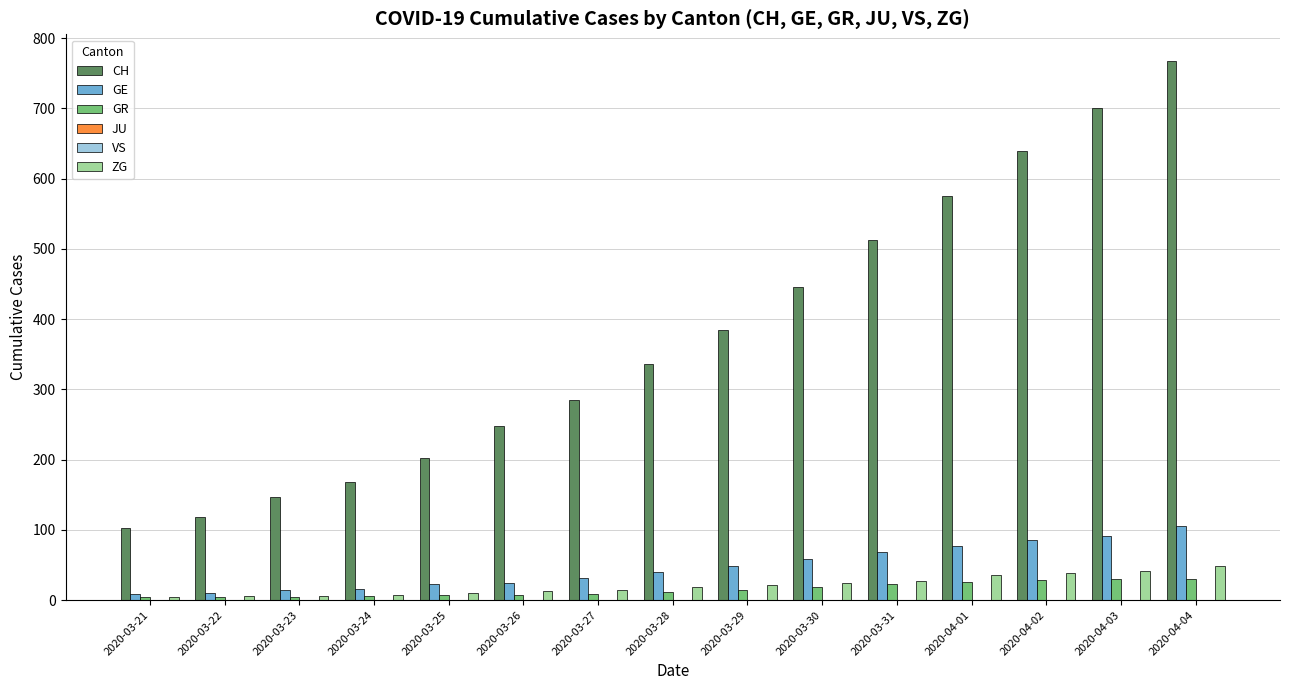

What is the sum of the ZG values at 2020-04-04 and 2020-03-30?

72